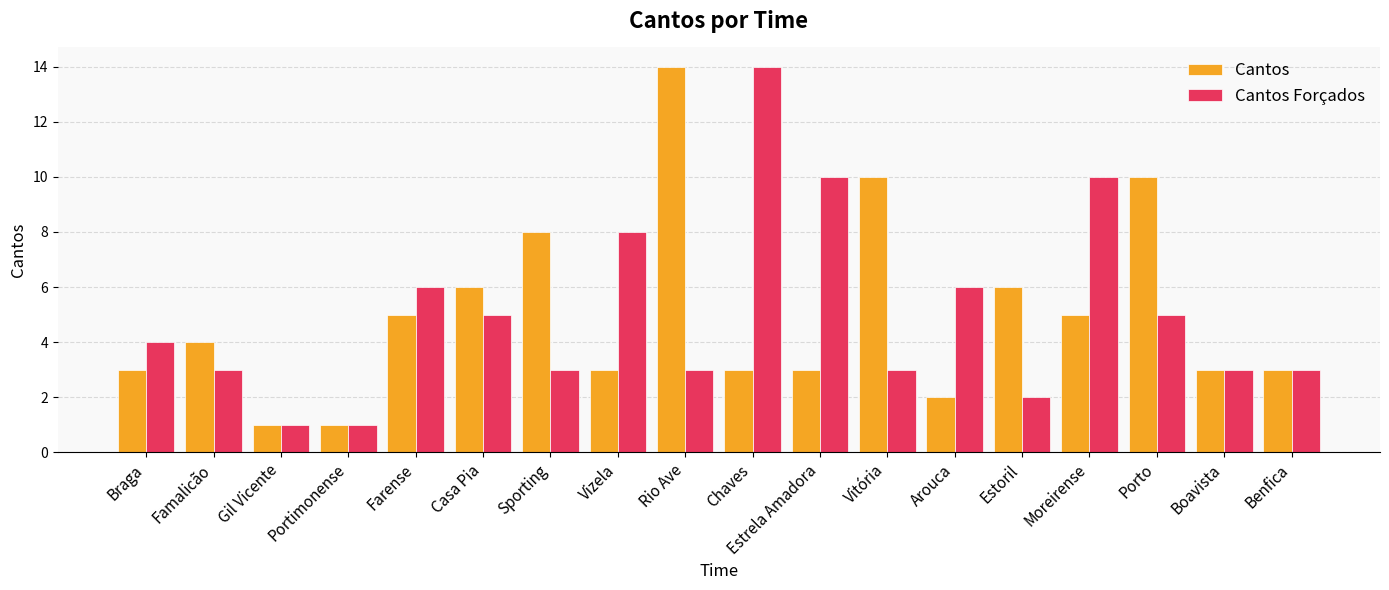

Does the chart contain any negative values?

No